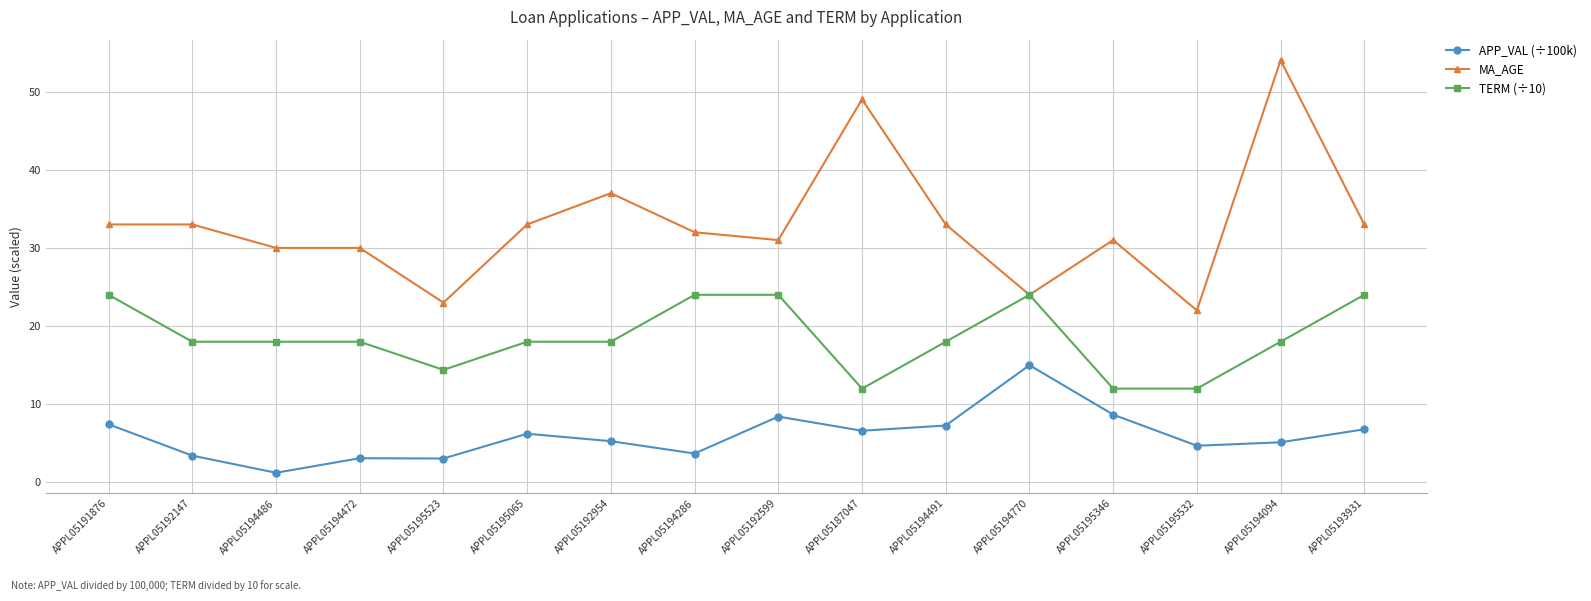

How many lines are shown in the chart?

3